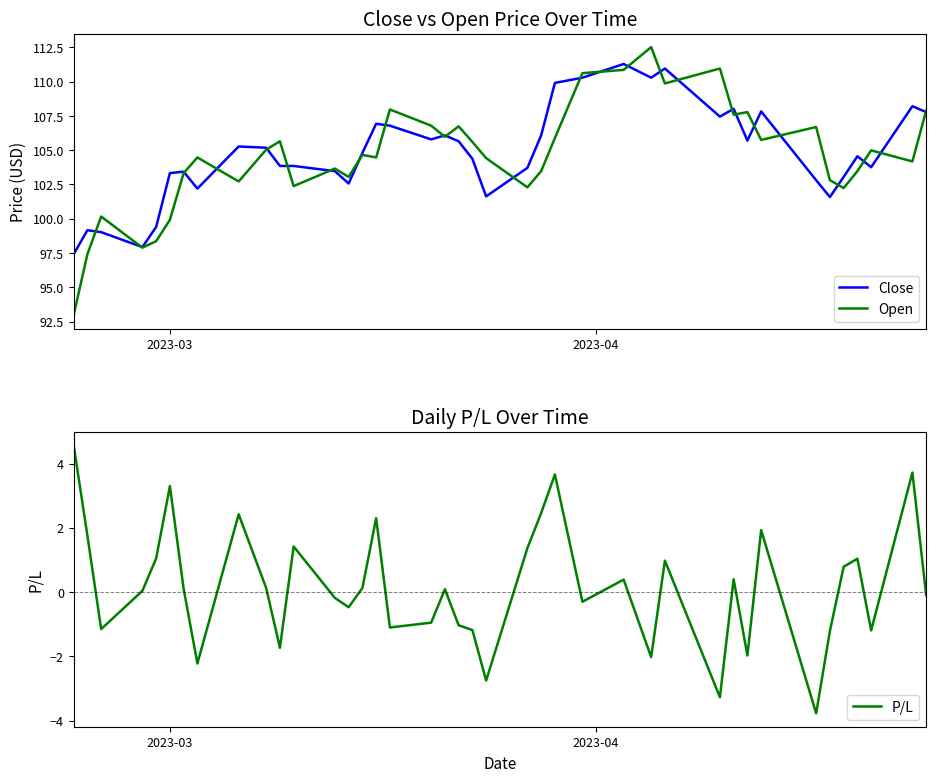

Reading right to left, transcribe all the data shown in this chart.

Close: 107.8	108.2	103.8	104.6	103.0	101.6	102.8	107.8	105.7	108.0	107.5	111.0	110.3	111.3	110.3	109.9	106.1	103.7	101.6	104.4	105.7	106.1	105.8	106.8	106.9	104.8	102.6	103.5	103.8	103.8	105.2	105.3	102.2	103.4	103.3	99.4	97.9	99.0	99.2	97.4
Open: 107.9	104.2	105.0	103.5	102.2	102.8	106.7	105.8	107.8	107.6	111.0	109.9	112.5	110.9	110.6	105.9	103.5	102.3	104.4	105.6	106.7	106.0	106.8	108.0	104.5	104.7	103.0	103.7	102.4	105.7	105.0	102.7	104.5	103.3	99.9	98.4	97.9	100.2	97.4	93.0
P/L: -0.1	3.7	-1.2	1.0	0.8	-1.2	-3.8	1.9	-2.0	0.4	-3.3	1.0	-2.0	0.4	-0.3	3.7	2.5	1.4	-2.8	-1.2	-1.0	0.1	-0.9	-1.1	2.3	0.1	-0.5	-0.2	1.4	-1.7	0.1	2.4	-2.2	0.1	3.3	1.1	0.0	-1.1	1.8	4.6